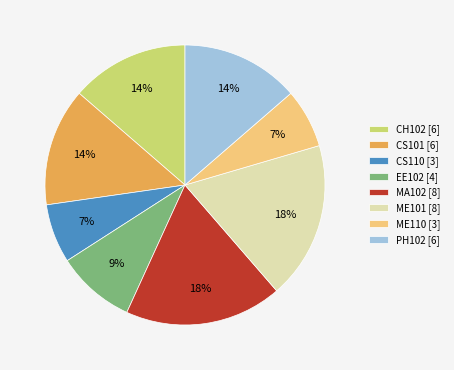

True or false: MA102 accounts for 18% of the total.

True